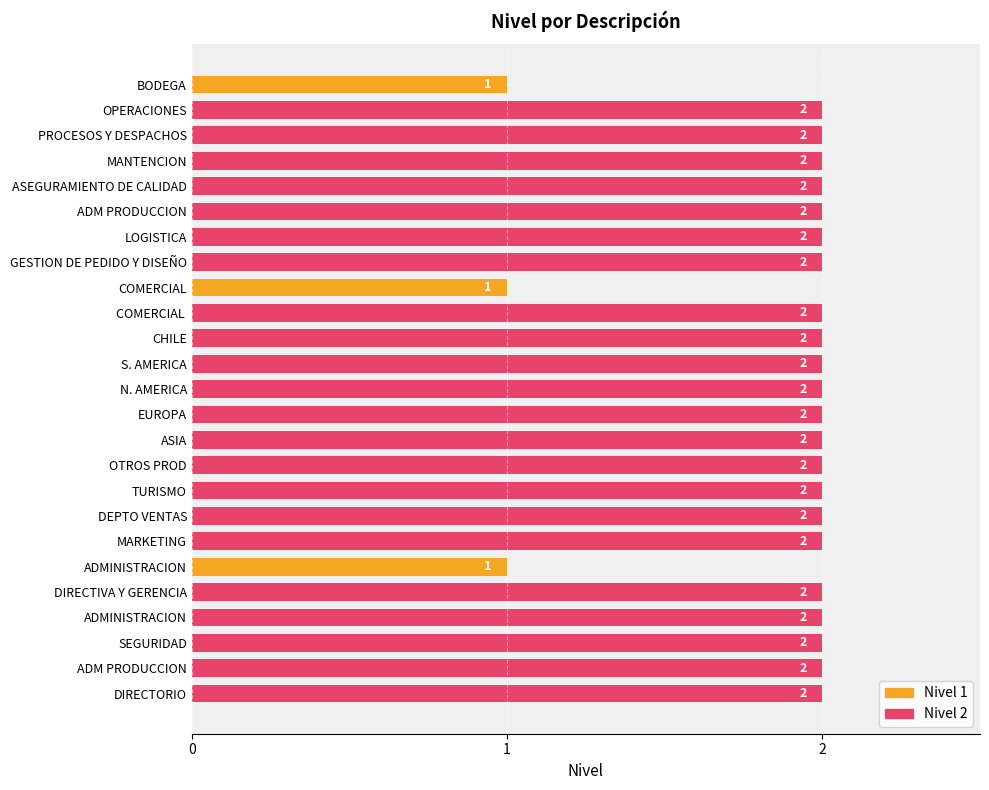

Which series changed the most between PROCESOS Y DESPACHOS and ASEGURAMIENTO DE CALIDAD?

Nivel 1